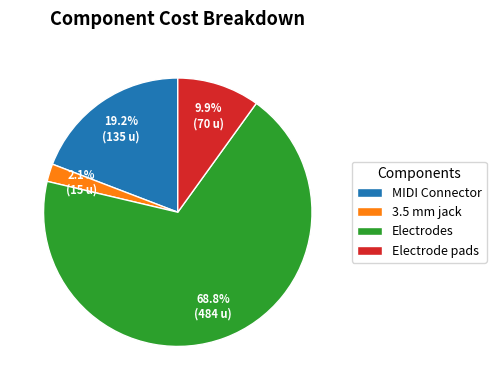

Which slice is the smallest?

3.5 mm jack